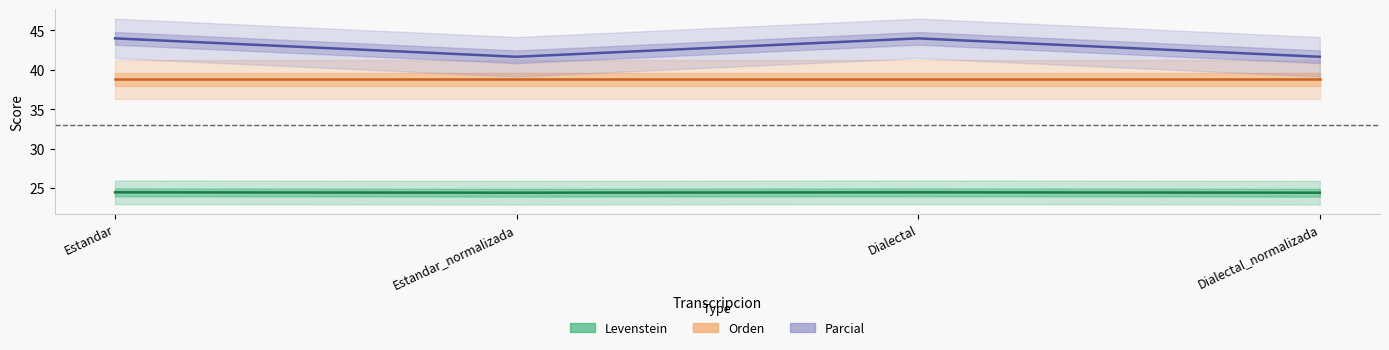

Which category has the highest value in the Parcial series?

Estandar